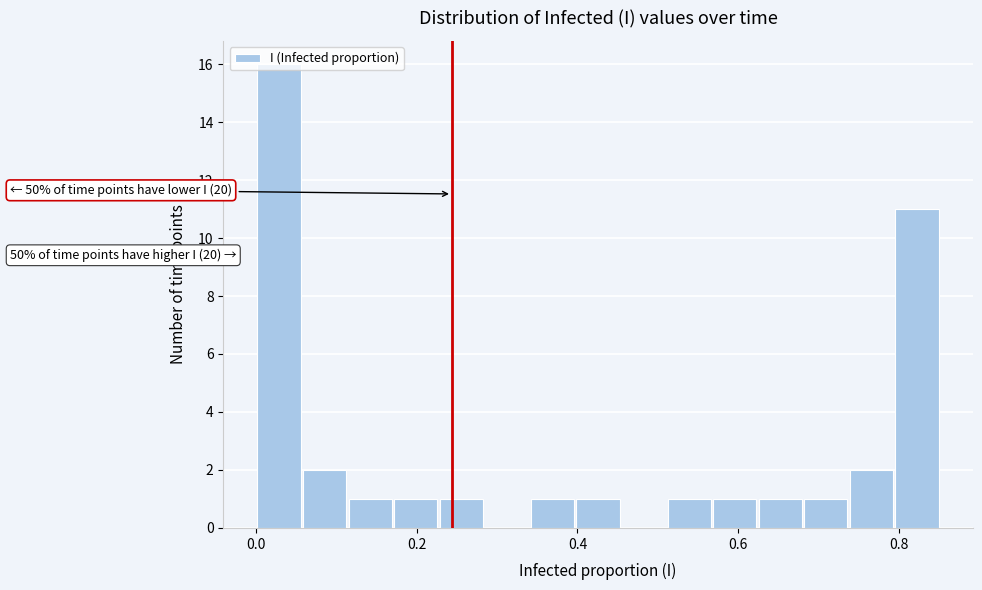

Read against the x-axis, roughly where is the centre of the tallest bar?

0.02